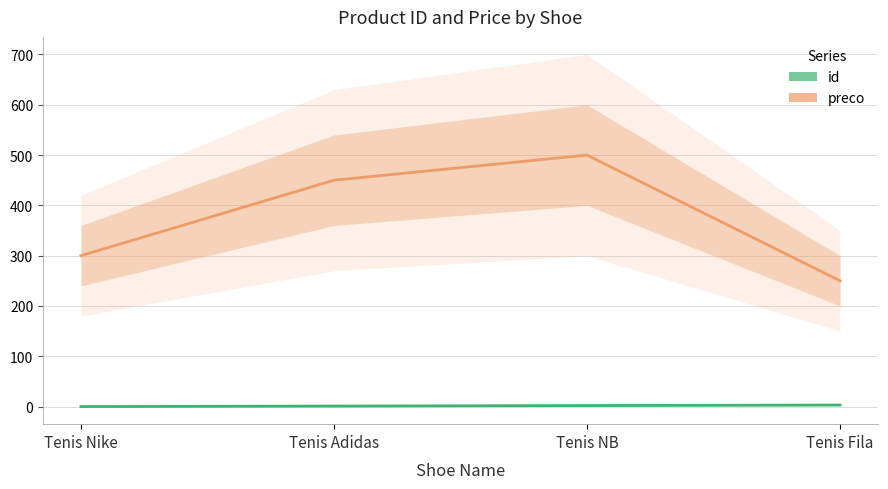

Where is preco nearest to the value 375?

Tenis Nike